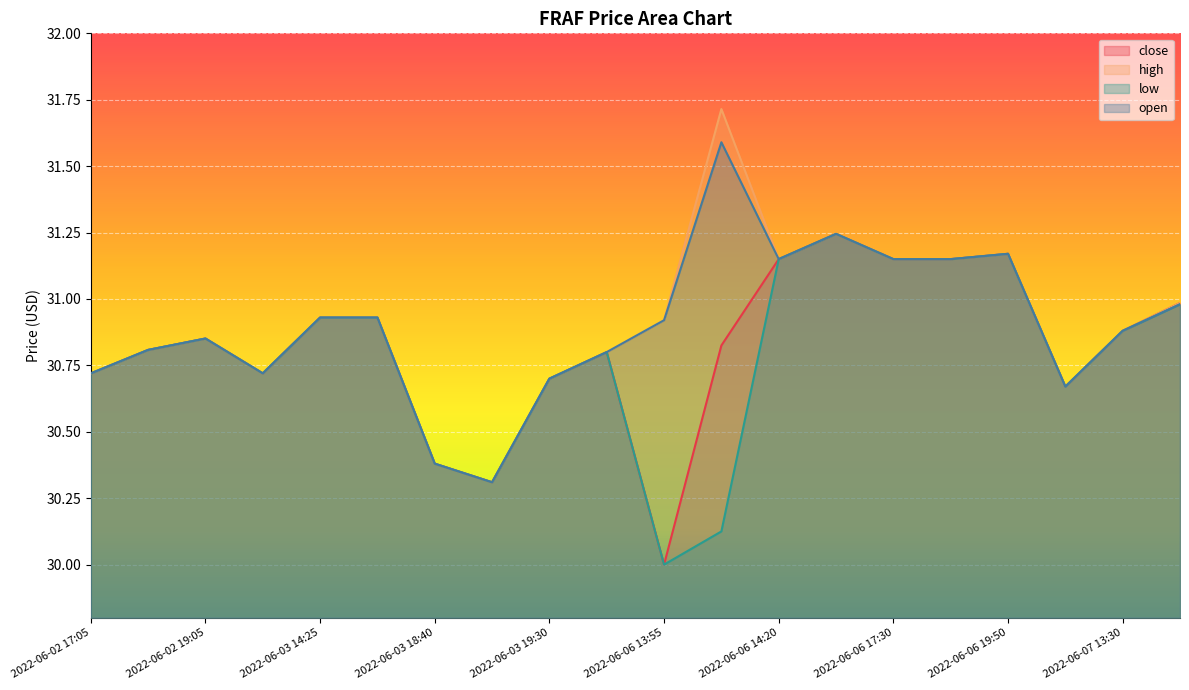

What position from the right is 2022-06-03 19:30?

12